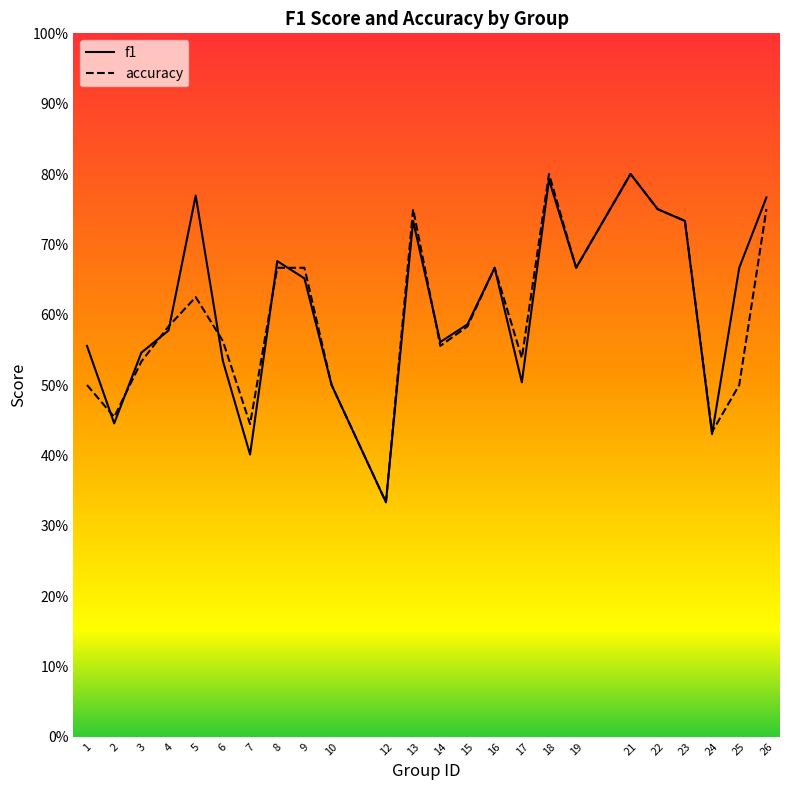

Is it true that f1 equals 0.7 at 16?

True